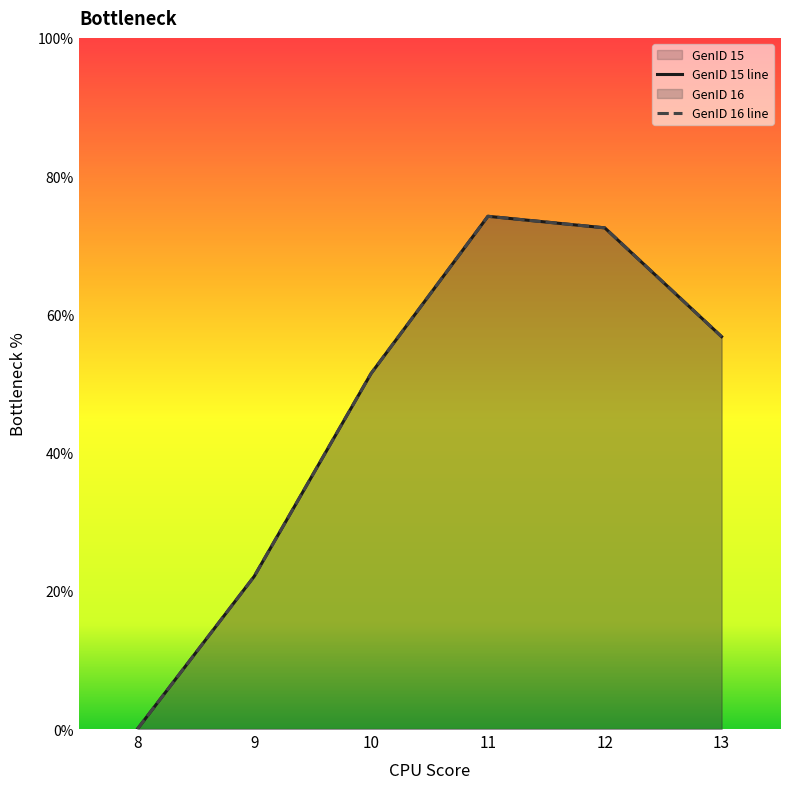

What are all the series names shown in the legend?

GenID 15, GenID 16